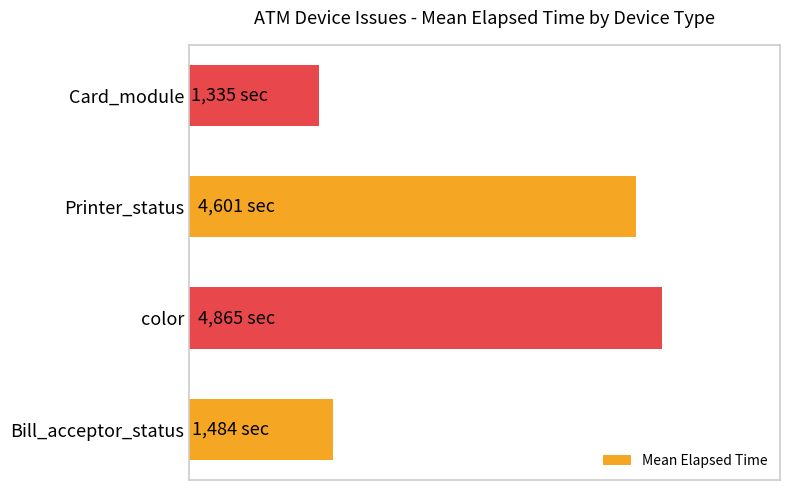

Does the chart contain any negative values?

No